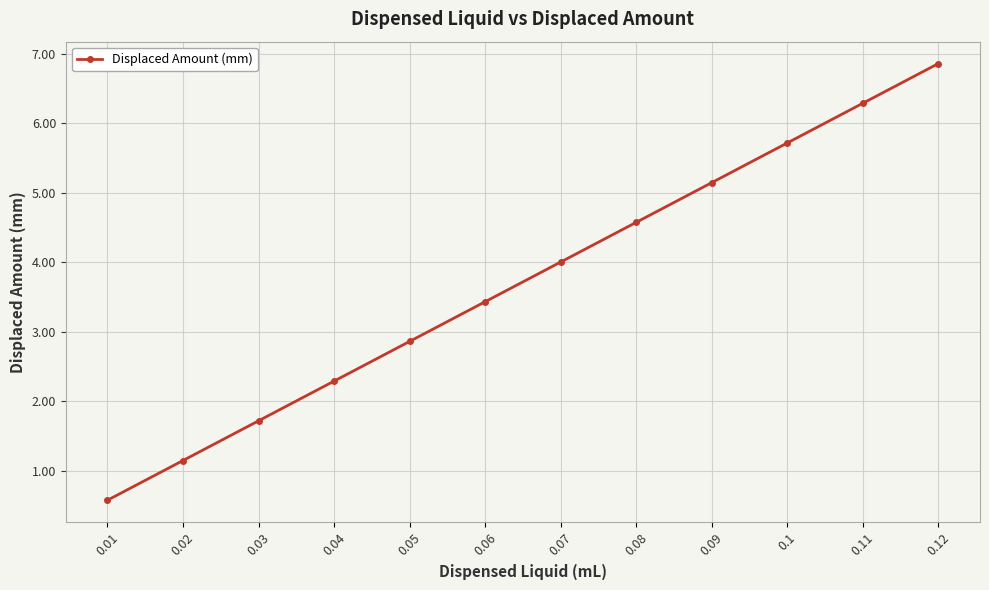

What position from the right is 0.11?

2